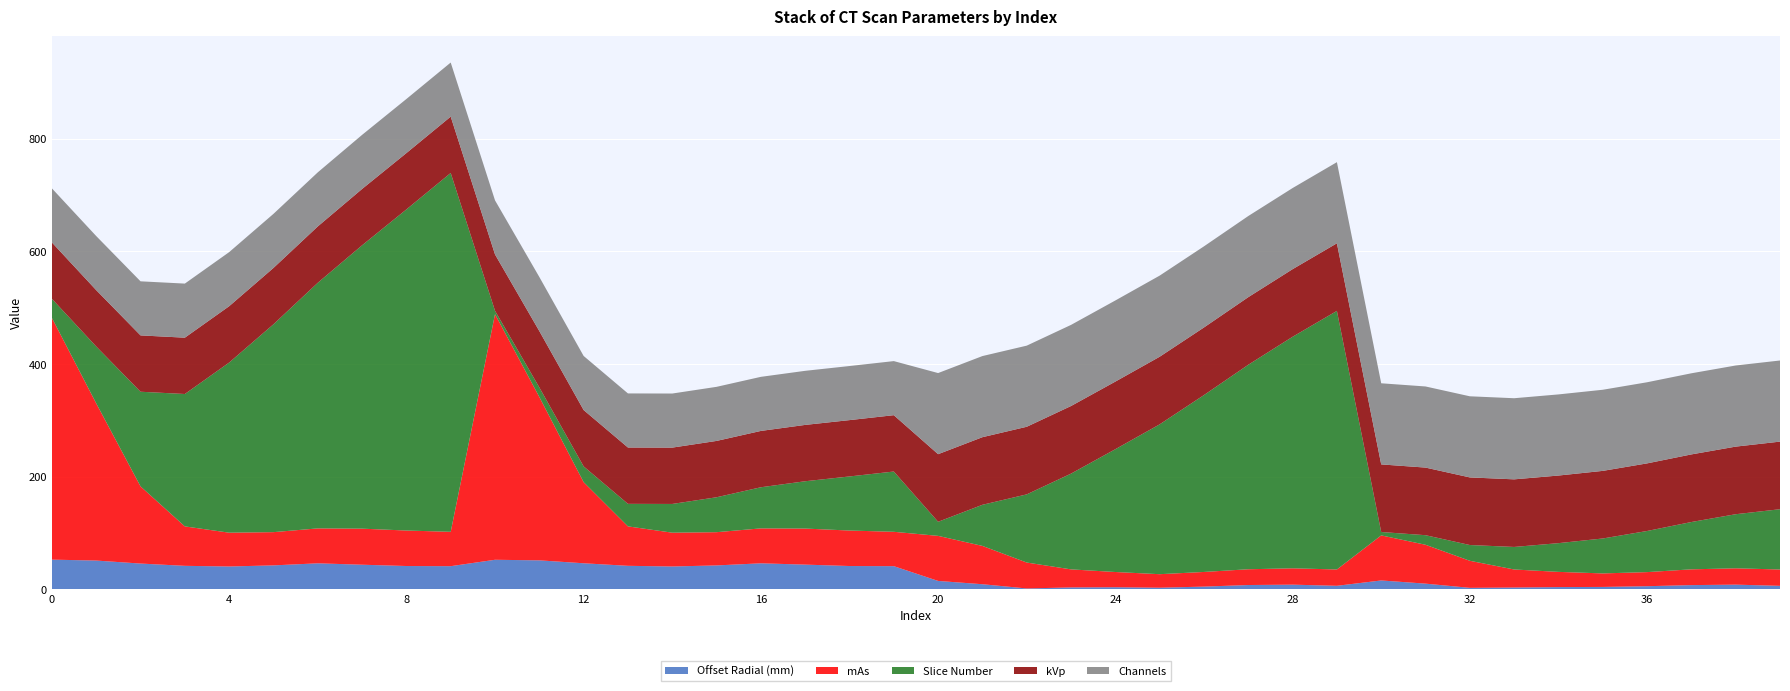

Reading left to right, transcribe all the data shown in this chart.

Offset Radial (mm): 0=52.4	1=50.8	2=45.5	3=41.5	4=40.3	5=42.2	6=45.9	7=43.4	8=41.1	9=40.8	10=52.2	11=51.2	12=46.0	13=41.5	14=40.3	15=42.2	16=45.9	17=43.6	18=41.1	19=40.9	20=14.6	21=8.8	22=1.3	23=3.1	24=3.5	25=2.6	26=4.6	27=7.4	28=8.0	29=6.0	30=15.5	31=9.8	32=2.4	33=3.0	34=3.7	35=4.0	36=5.3	37=7.2	38=8.1	39=5.9
mAs: 0=429.0	1=279.0	2=137.0	3=70.0	4=60.0	5=59.0	6=62.0	7=64.0	8=63.0	9=61.0	10=436.0	11=290.0	12=144.0	13=70.0	14=60.0	15=59.0	16=62.0	17=64.0	18=63.0	19=61.0	20=80.0	21=68.0	22=46.0	23=32.0	24=27.0	25=24.0	26=26.0	27=28.0	28=29.0	29=29.0	30=80.0	31=69.0	32=48.0	33=32.0	34=27.0	35=24.0	36=25.0	37=28.0	38=29.0	39=29.0
Slice Number: 0=34.0	1=101.0	2=168.0	3=235.0	4=302.0	5=369.0	6=436.0	7=503.0	8=570.0	9=637.0	10=6.0	11=17.0	12=28.0	13=40.0	14=51.0	15=62.0	16=73.0	17=84.0	18=96.0	19=107.0	20=25.0	21=73.0	22=121.0	23=170.0	24=218.0	25=266.0	26=314.0	27=363.0	28=411.0	29=459.0	30=6.0	31=17.0	32=28.0	33=40.0	34=51.0	35=62.0	36=73.0	37=84.0	38=96.0	39=107.0
kVp: 0=100.0	1=100.0	2=100.0	3=100.0	4=100.0	5=100.0	6=100.0	7=100.0	8=100.0	9=100.0	10=100.0	11=100.0	12=100.0	13=100.0	14=100.0	15=100.0	16=100.0	17=100.0	18=100.0	19=100.0	20=120.0	21=120.0	22=120.0	23=120.0	24=120.0	25=120.0	26=120.0	27=120.0	28=120.0	29=120.0	30=120.0	31=120.0	32=120.0	33=120.0	34=120.0	35=120.0	36=120.0	37=120.0	38=120.0	39=120.0
Channels: 0=96.0	1=96.0	2=96.0	3=96.0	4=96.0	5=96.0	6=96.0	7=96.0	8=96.0	9=96.0	10=96.0	11=96.0	12=96.0	13=96.0	14=96.0	15=96.0	16=96.0	17=96.0	18=96.0	19=96.0	20=144.0	21=144.0	22=144.0	23=144.0	24=144.0	25=144.0	26=144.0	27=144.0	28=144.0	29=144.0	30=144.0	31=144.0	32=144.0	33=144.0	34=144.0	35=144.0	36=144.0	37=144.0	38=144.0	39=144.0